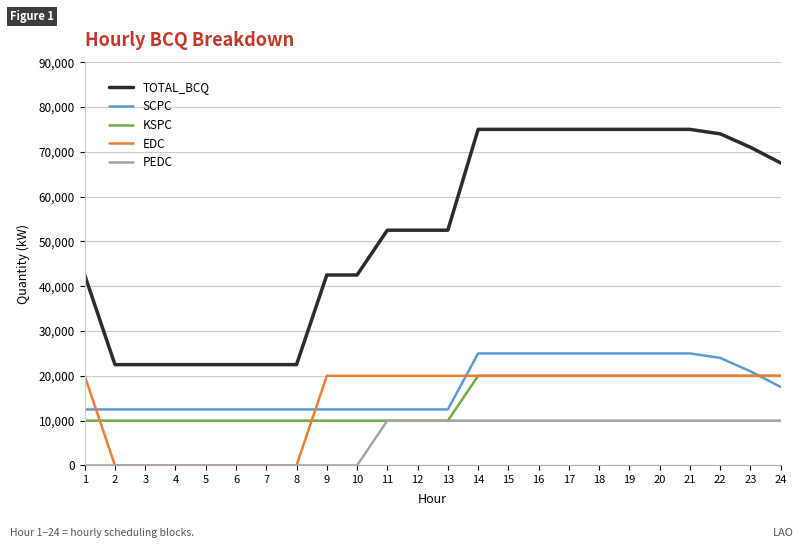

Does the chart have visible grid lines?

Yes